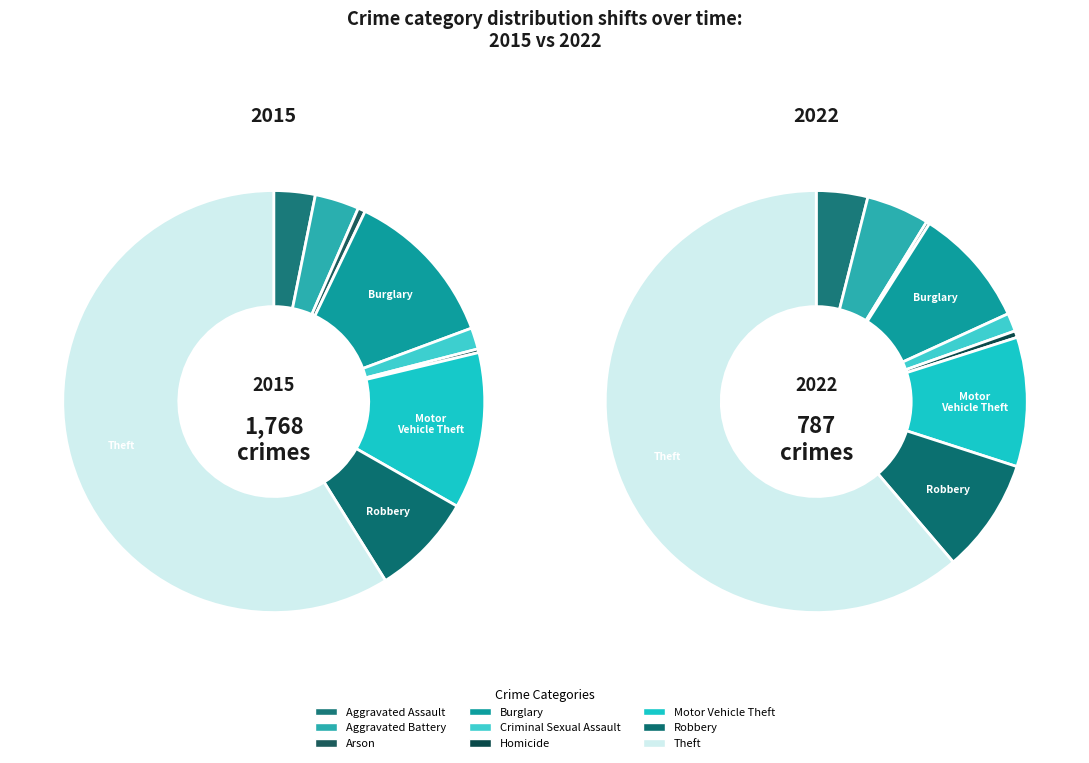

How many segments does this pie chart have?

9